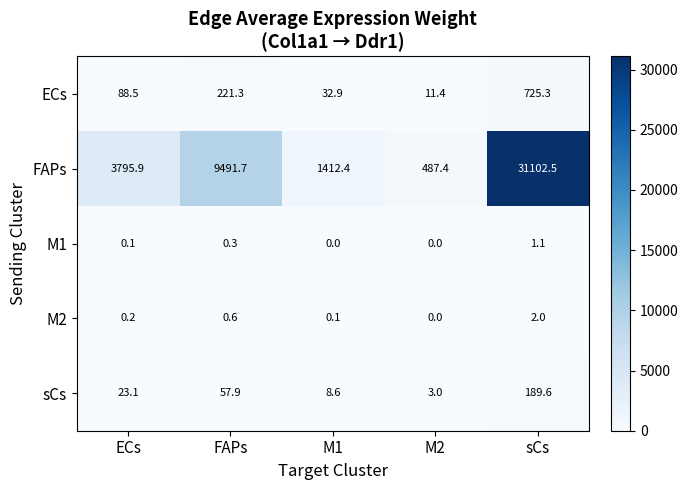

List the series in order of their peak value, highest first.

FAPs, ECs, sCs, M2, M1